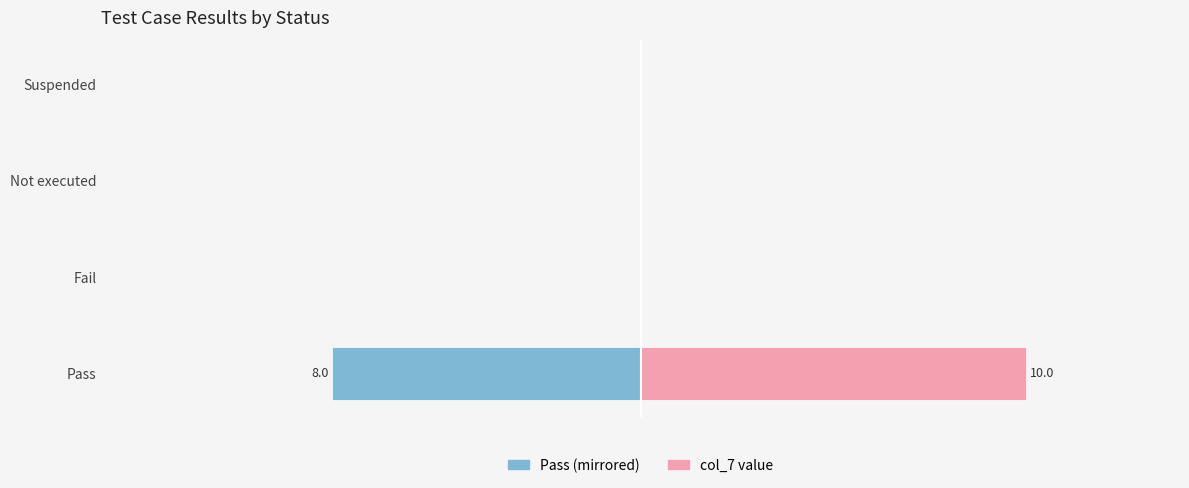

Between Fail and Suspended, which series saw the biggest shift?

Pass